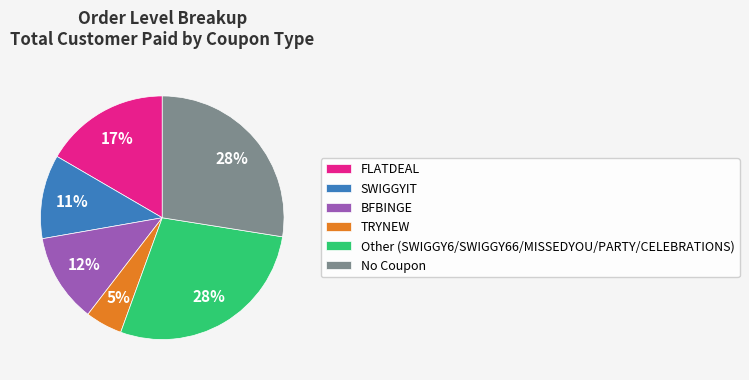

To the nearest percent, what percentage of the pie is No Coupon?

28%